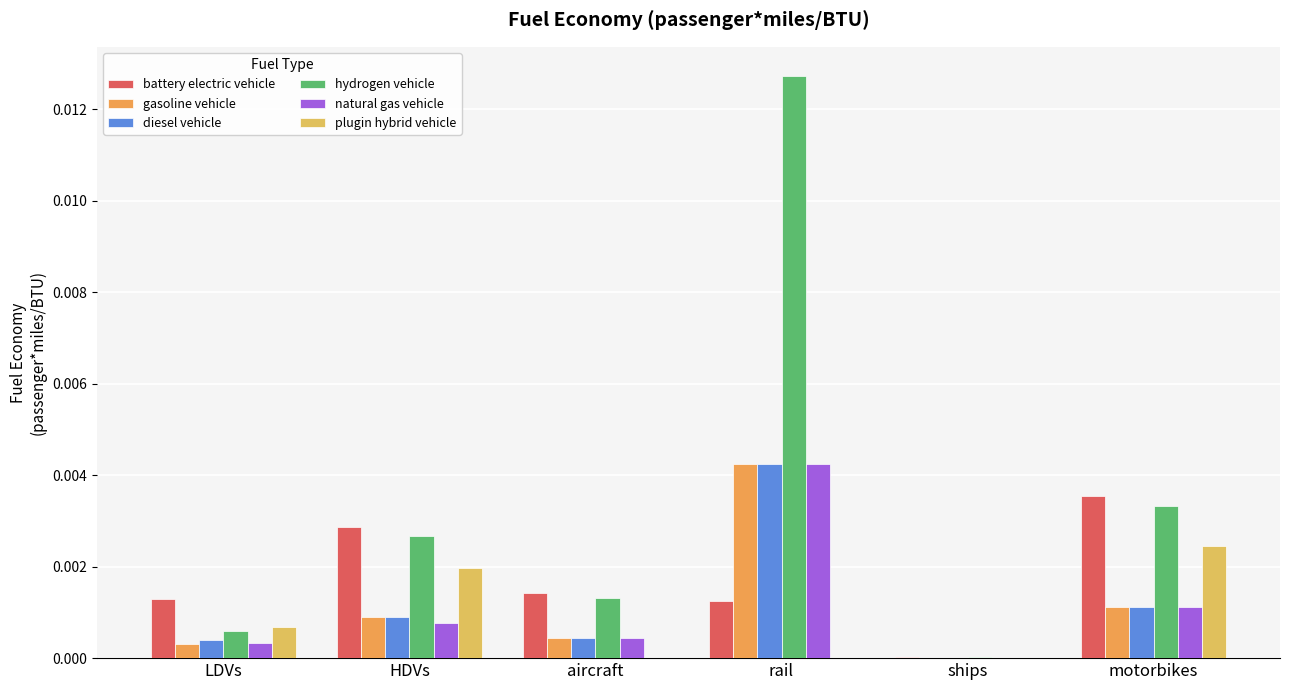

Is the value of hydrogen vehicle at rail greater than the value of diesel vehicle at HDVs?

Yes